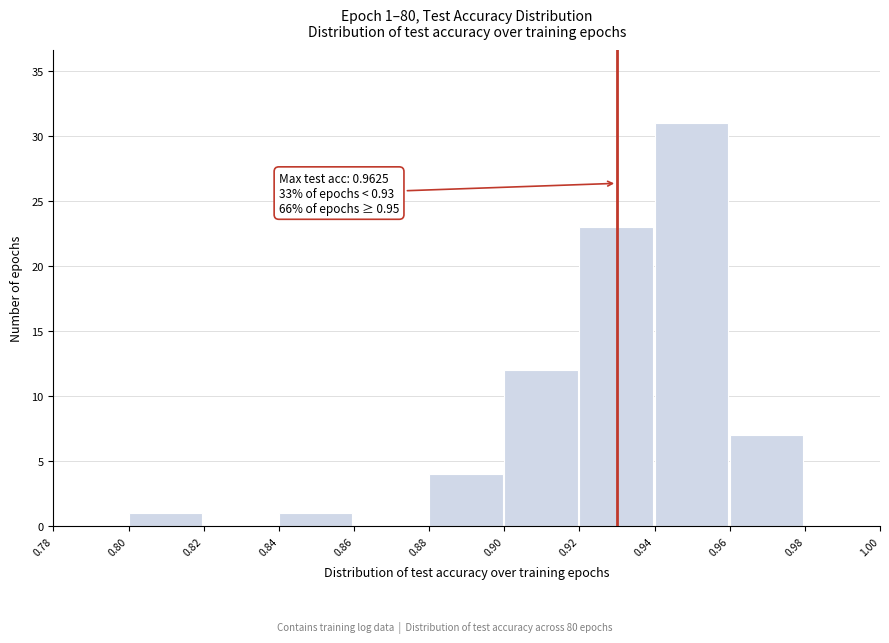

Which range on the x-axis has the tallest bar?

0.94 to 0.96